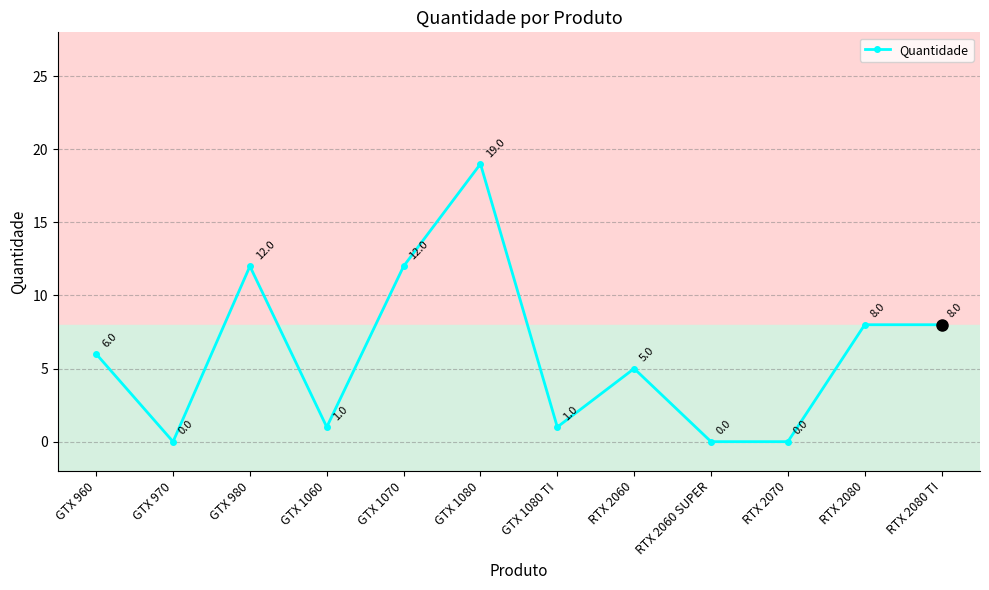

How many series are shown in this chart?

1